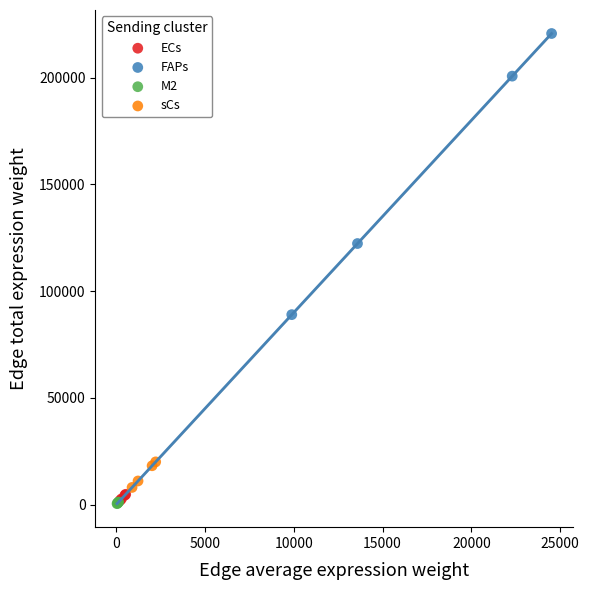

Which series has the widest spread of Y values?

FAPs